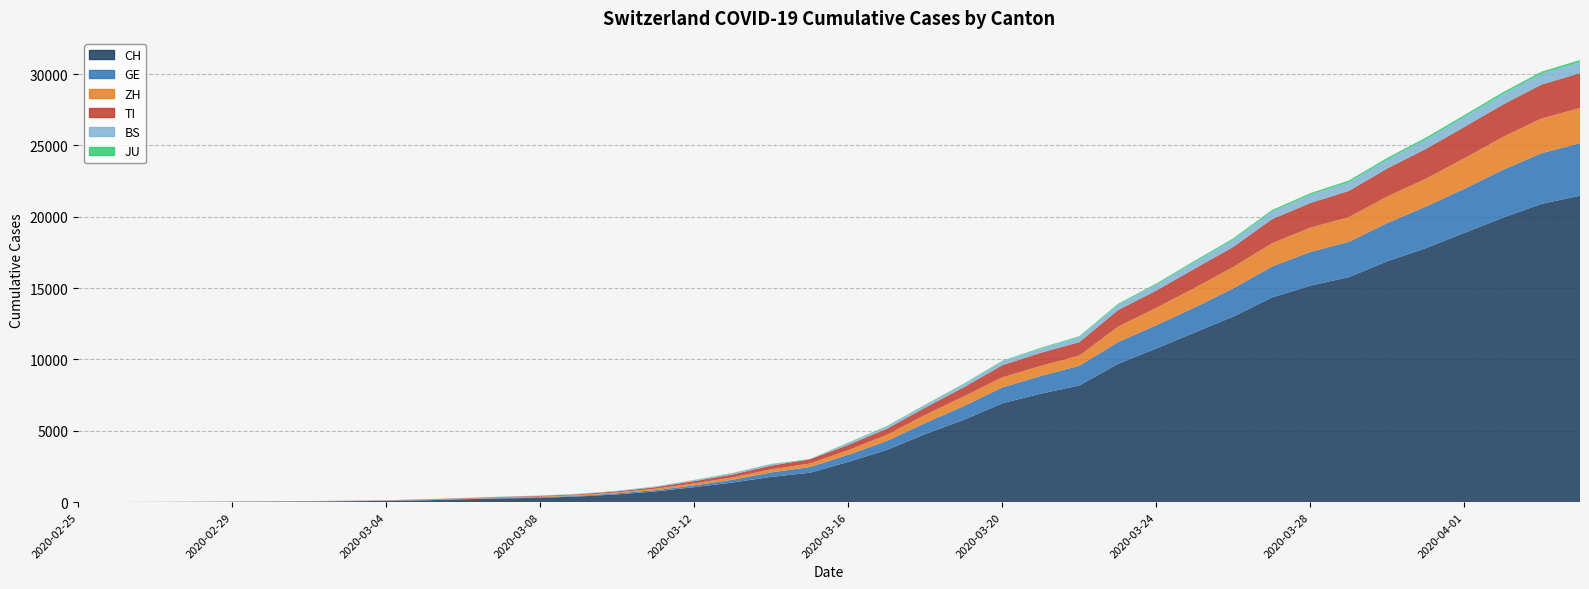

Reading left to right, list all the values displayed in this chart.

CH: 2020-02-25=0	2020-02-26=2	2020-02-27=6	2020-02-28=13	2020-02-29=22	2020-03-01=30	2020-03-02=41	2020-03-03=60	2020-03-04=83	2020-03-05=125	2020-03-06=193	2020-03-07=251	2020-03-08=303	2020-03-09=390	2020-03-10=541	2020-03-11=748	2020-03-12=1045	2020-03-13=1373	2020-03-14=1768	2020-03-15=2052	2020-03-16=2817	2020-03-17=3651	2020-03-18=4767	2020-03-19=5764	2020-03-20=6923	2020-03-21=7598	2020-03-22=8172	2020-03-23=9679	2020-03-24=10766	2020-03-25=11890	2020-03-26=13004	2020-03-27=14337	2020-03-28=15169	2020-03-29=15767	2020-03-30=16883	2020-03-31=17800	2020-04-01=18867	2020-04-02=19933	2020-04-03=20899	2020-04-04=21469
GE: 2020-02-25=0	2020-02-26=1	2020-02-27=1	2020-02-28=4	2020-02-29=7	2020-03-01=10	2020-03-02=11	2020-03-03=14	2020-03-04=14	2020-03-05=17	2020-03-06=21	2020-03-07=32	2020-03-08=40	2020-03-09=50	2020-03-10=75	2020-03-11=91	2020-03-12=123	2020-03-13=197	2020-03-14=310	2020-03-15=403	2020-03-16=497	2020-03-17=633	2020-03-18=778	2020-03-19=967	2020-03-20=1110	2020-03-21=1241	2020-03-22=1383	2020-03-23=1532	2020-03-24=1632	2020-03-25=1755	2020-03-26=1981	2020-03-27=2169	2020-03-28=2365	2020-03-29=2472	2020-03-30=2682	2020-03-31=2914	2020-04-01=3094	2020-04-02=3354	2020-04-03=3553	2020-04-04=3685
ZH: 2020-02-25=0	2020-02-26=0	2020-02-27=2	2020-02-28=2	2020-02-29=6	2020-03-01=7	2020-03-02=10	2020-03-03=13	2020-03-04=15	2020-03-05=23	2020-03-06=29	2020-03-07=34	2020-03-08=40	2020-03-09=49	2020-03-10=62	2020-03-11=101	2020-03-12=140	2020-03-13=163	2020-03-14=218	2020-03-15=250	2020-03-16=326	2020-03-17=429	2020-03-18=568	2020-03-19=679	2020-03-20=711	2020-03-21=711	2020-03-22=711	2020-03-23=1075	2020-03-24=1223	2020-03-25=1370	2020-03-26=1502	2020-03-27=1629	2020-03-28=1703	2020-03-29=1735	2020-03-30=1861	2020-03-31=1952	2020-04-01=2141	2020-04-02=2305	2020-04-03=2433	2020-04-04=2466
TI: 2020-02-25=0	2020-02-26=1	2020-02-27=1	2020-02-28=1	2020-02-29=2	2020-03-01=2	2020-03-02=4	2020-03-03=8	2020-03-04=13	2020-03-05=25	2020-03-06=28	2020-03-07=41	2020-03-08=49	2020-03-09=61	2020-03-10=75	2020-03-11=108	2020-03-12=163	2020-03-13=206	2020-03-14=265	2020-03-15=293	2020-03-16=368	2020-03-17=426	2020-03-18=511	2020-03-19=638	2020-03-20=849	2020-03-21=916	2020-03-22=945	2020-03-23=1162	2020-03-24=1209	2020-03-25=1354	2020-03-26=1401	2020-03-27=1688	2020-03-28=1727	2020-03-29=1837	2020-03-30=1962	2020-03-31=2091	2020-04-01=2195	2020-04-02=2271	2020-04-03=2377	2020-04-04=2442
BS: 2020-02-25=0	2020-02-26=0	2020-02-27=1	2020-02-28=1	2020-02-29=1	2020-03-01=1	2020-03-02=1	2020-03-03=3	2020-03-04=3	2020-03-05=8	2020-03-06=15	2020-03-07=21	2020-03-08=24	2020-03-09=28	2020-03-10=33	2020-03-11=49	2020-03-12=73	2020-03-13=92	2020-03-14=100	2020-03-15=0	2020-03-16=143	2020-03-17=164	2020-03-18=181	2020-03-19=220	2020-03-20=270	2020-03-21=297	2020-03-22=356	2020-03-23=374	2020-03-24=410	2020-03-25=462	2020-03-26=501	2020-03-27=530	2020-03-28=569	2020-03-29=605	2020-03-30=617	2020-03-31=653	2020-04-01=687	2020-04-02=714	2020-04-03=754	2020-04-04=767
JU: 2020-02-25=0	2020-02-26=0	2020-02-27=1	2020-02-28=1	2020-02-29=1	2020-03-01=1	2020-03-02=1	2020-03-03=2	2020-03-04=2	2020-03-05=4	2020-03-06=4	2020-03-07=5	2020-03-08=5	2020-03-09=7	2020-03-10=7	2020-03-11=7	2020-03-12=12	2020-03-13=17	2020-03-14=18	2020-03-15=19	2020-03-16=25	2020-03-17=29	2020-03-18=32	2020-03-19=36	2020-03-20=44	2020-03-21=54	2020-03-22=61	2020-03-23=69	2020-03-24=82	2020-03-25=92	2020-03-26=100	2020-03-27=114	2020-03-28=119	2020-03-29=127	2020-03-30=128	2020-03-31=140	2020-04-01=145	2020-04-02=149	2020-04-03=149	2020-04-04=154